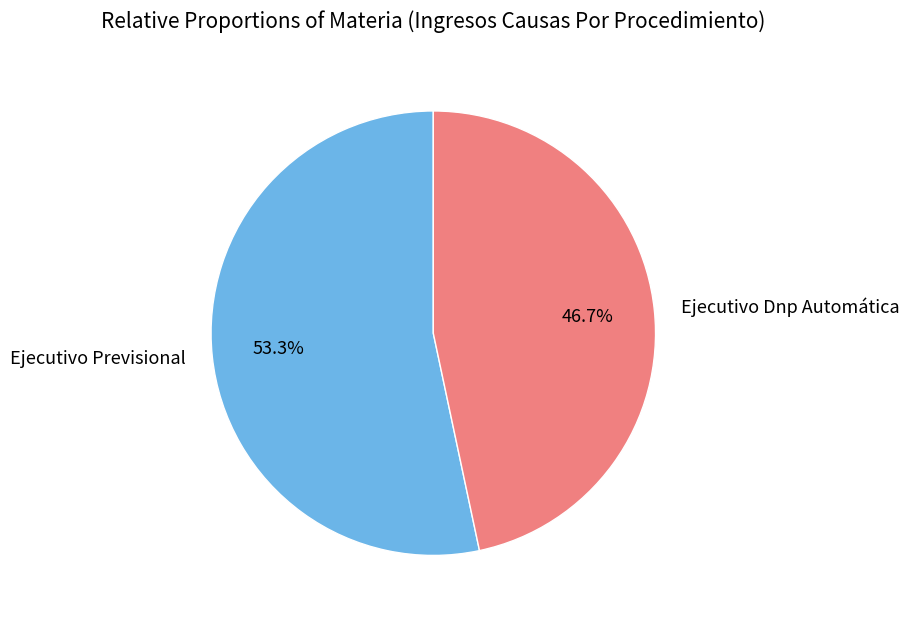

The Ejecutivo Previsional slice represents 53% of the pie. True or false?

True